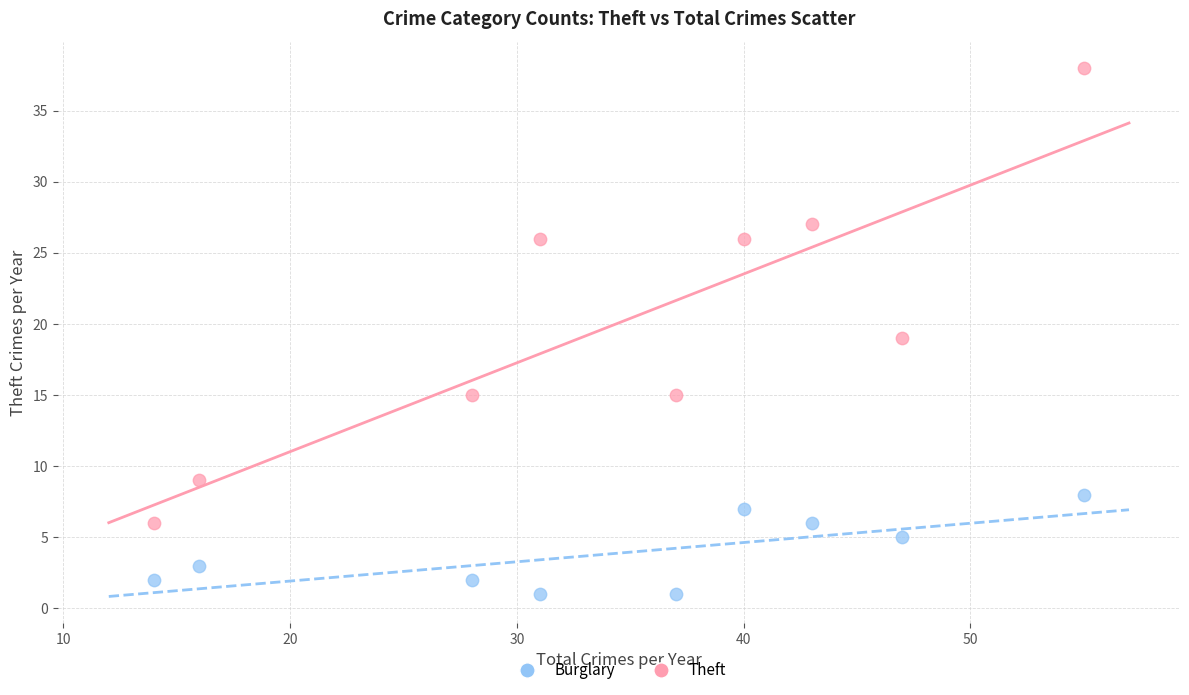

What are all the series names shown in the legend?

Burglary, Theft